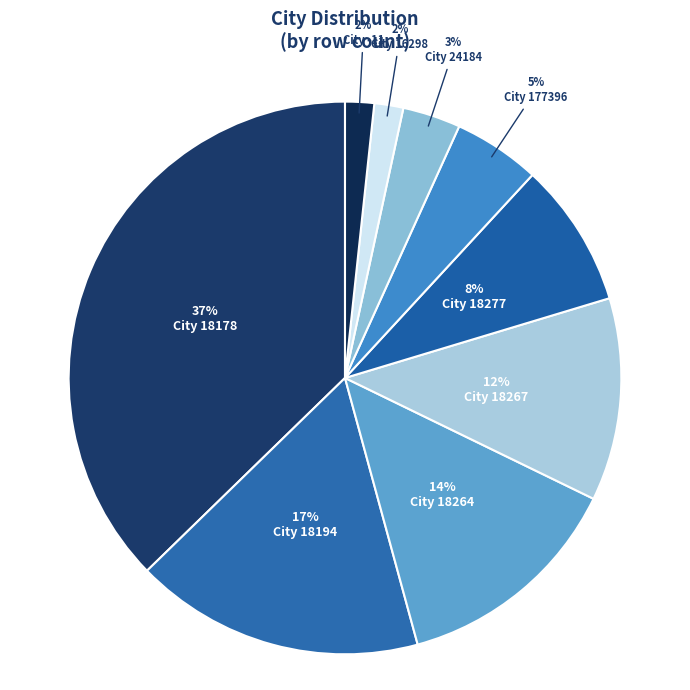

Which slice is the smallest?

16298